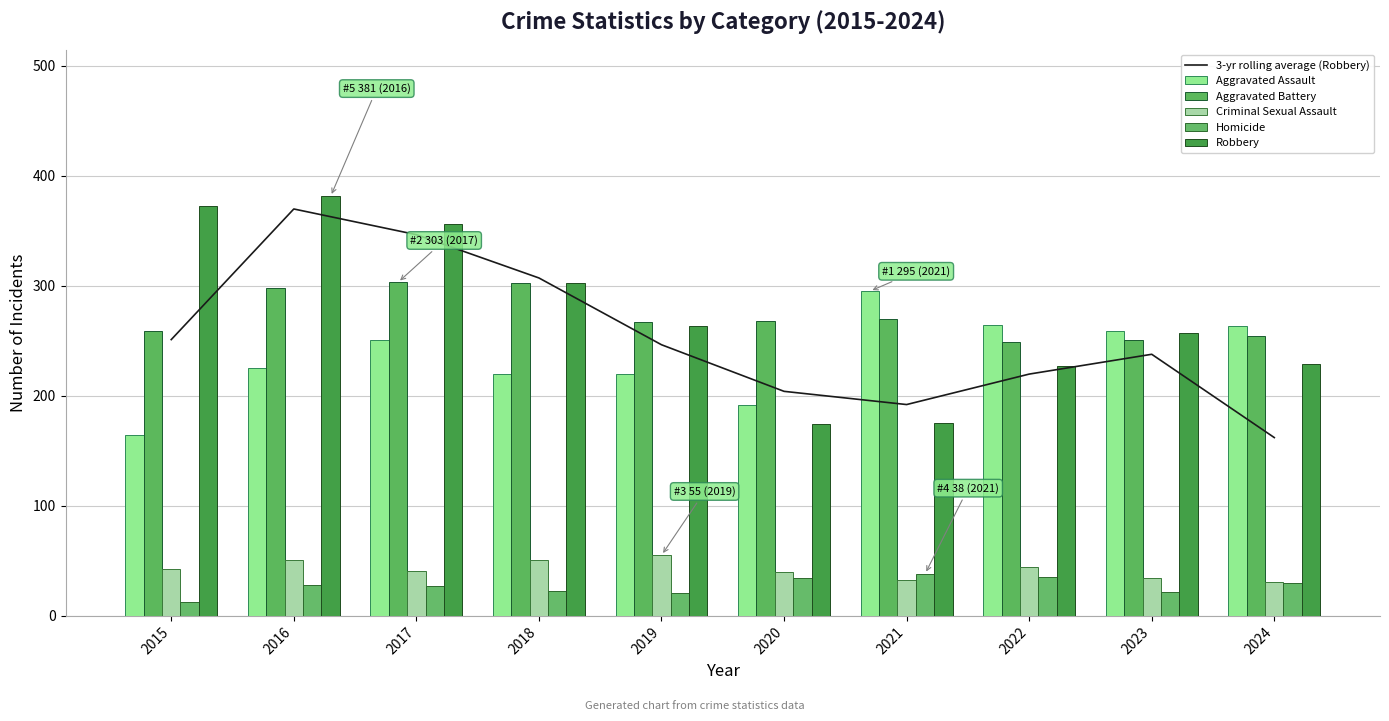

Which series has the widest spread of values?

3-yr rolling average (Robbery)